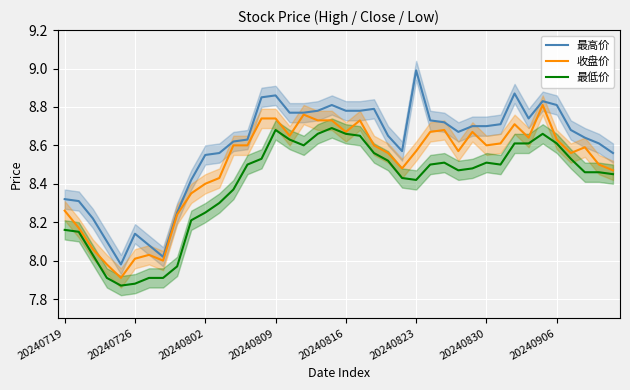

List the series in order of their overall mean, highest first.

最高价, 收盘价, 最低价